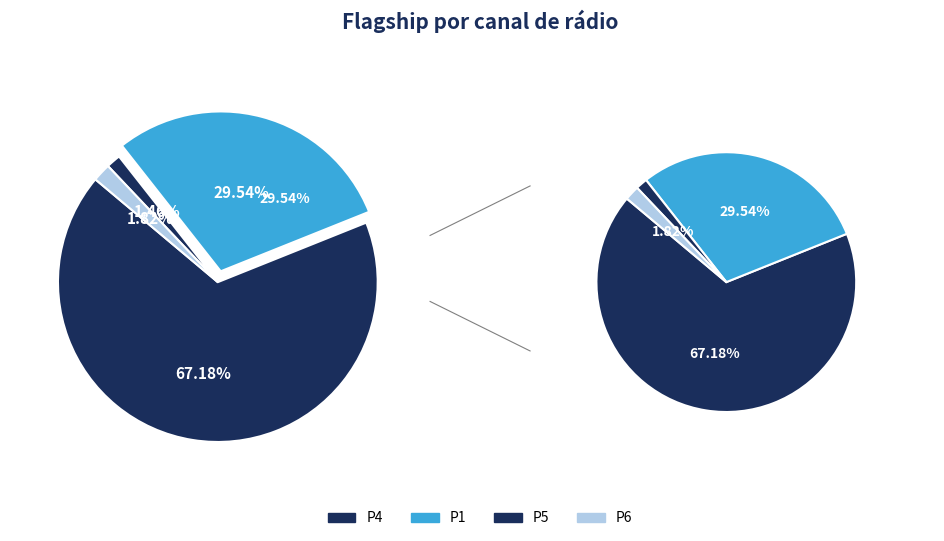

Rank the categories by value from highest to lowest.

P4, P1, P6, P5